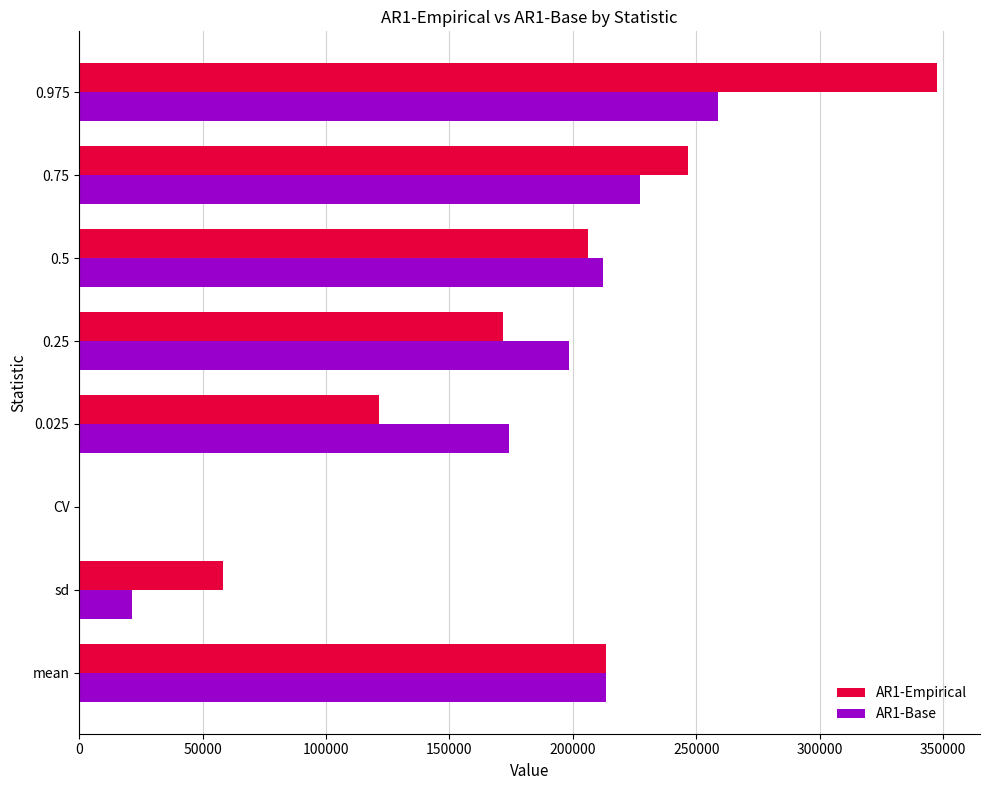

What is the maximum value for AR1-Empirical?

347561.8